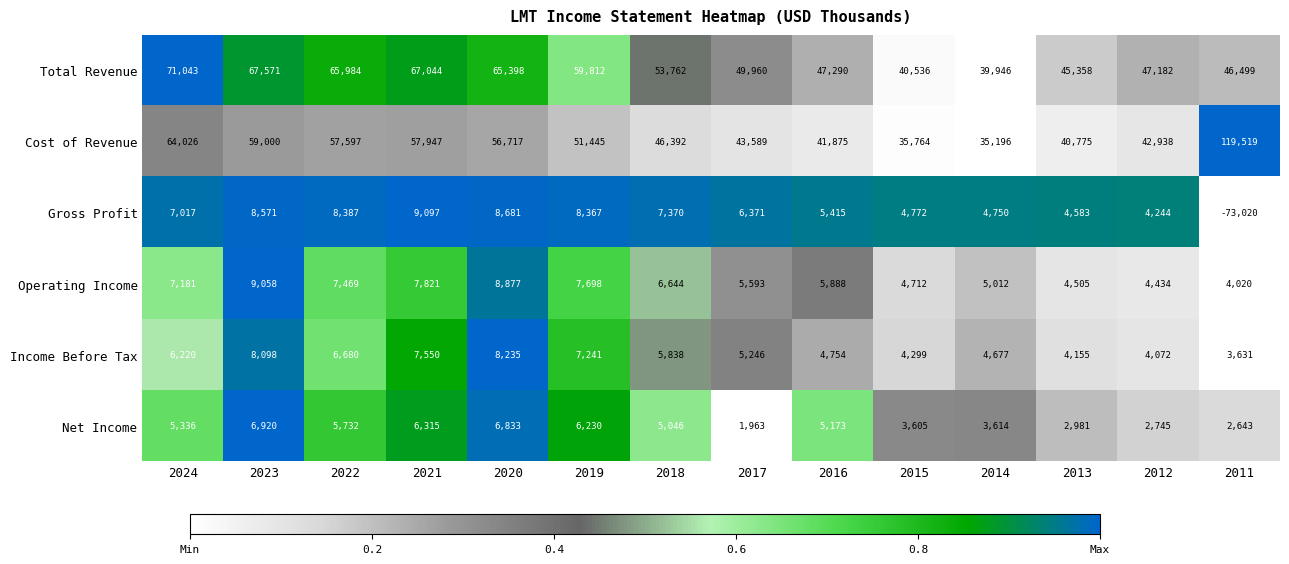

Which series has the largest total across all categories?

Total Revenue